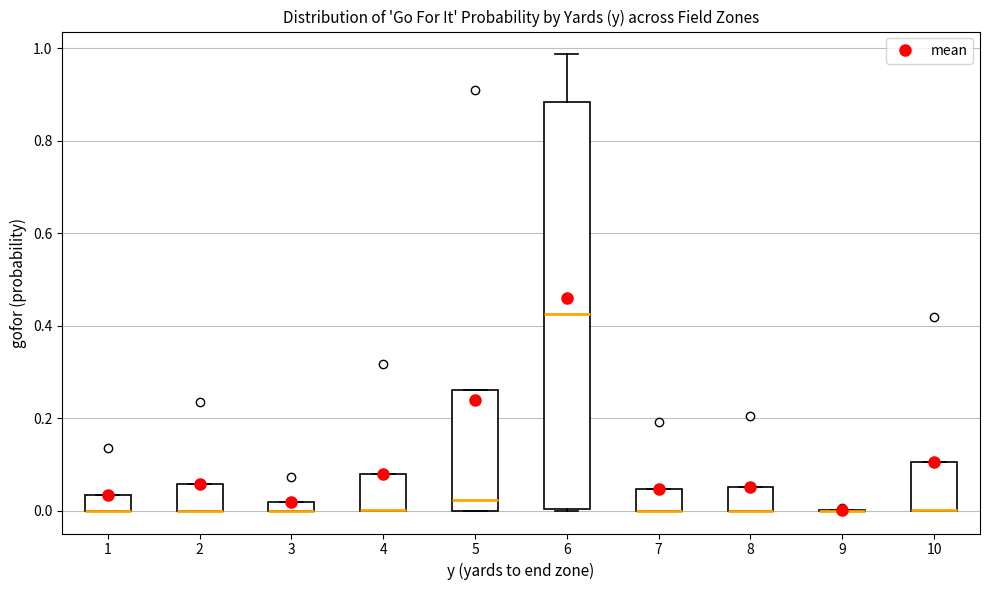

Where is the lower edge of the box at x = 8 on the y-axis? The values are not printed on the chart, so give them approximately, as read against the axis.

0.00